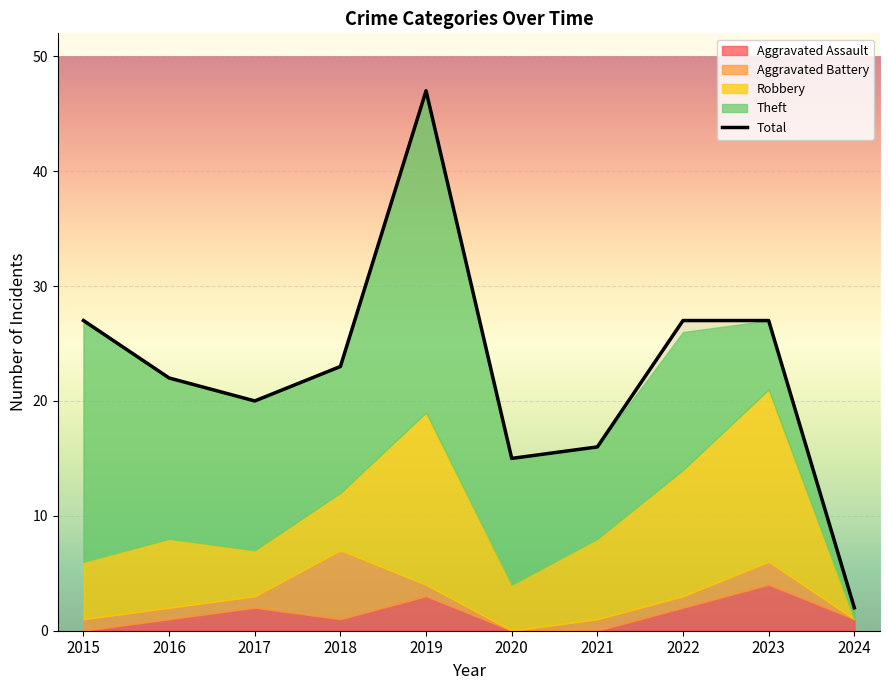

True or false: the data shows 15 at 2020.

True